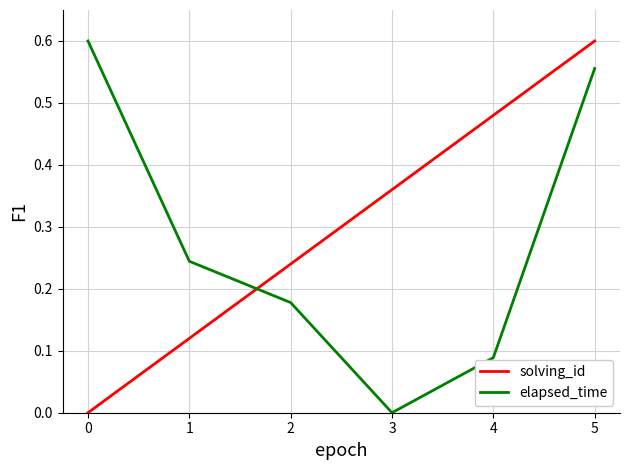

Which series changed the most between 4 and 5?

elapsed_time